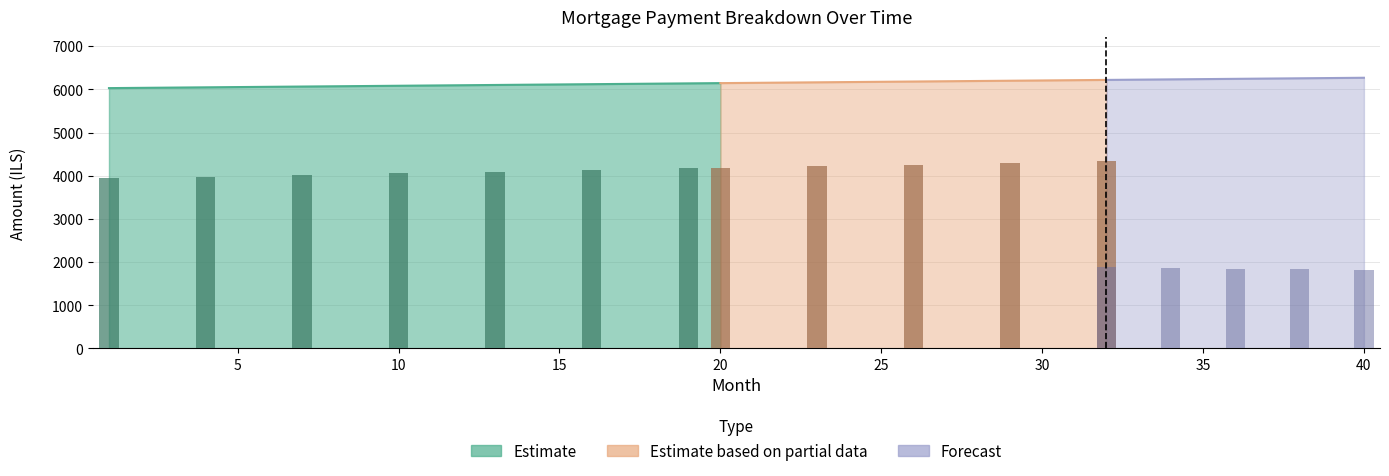

At which label does interest first exceed 1963?

1